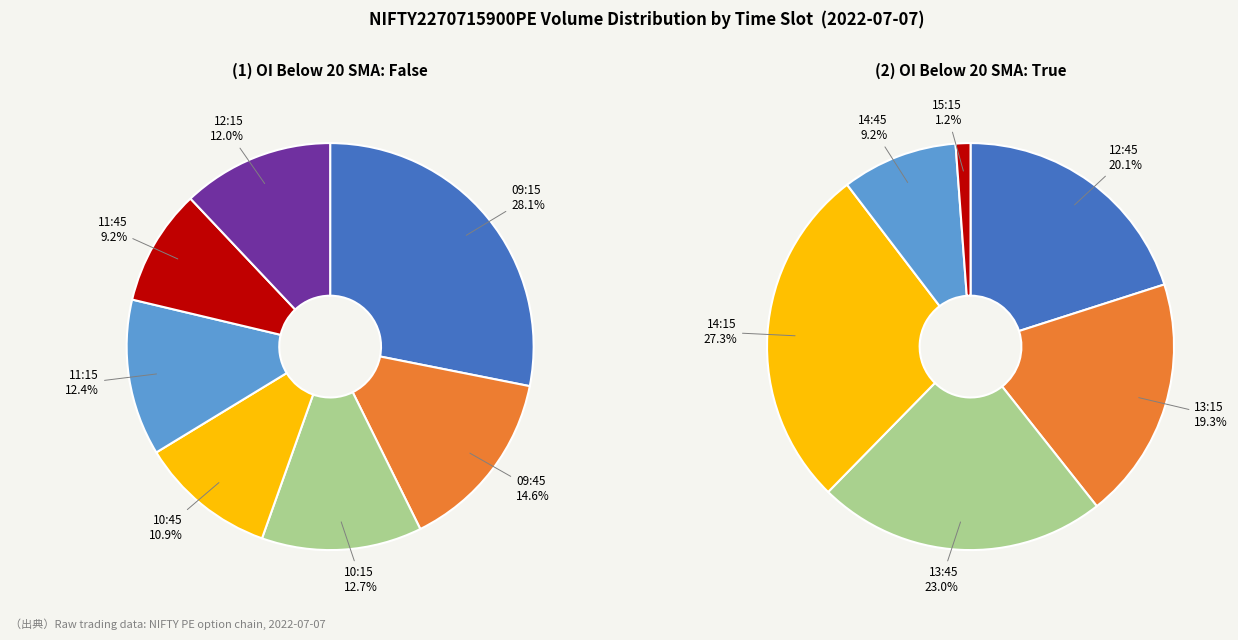

What is the change in value from 09:45 to 13:45?

+782250